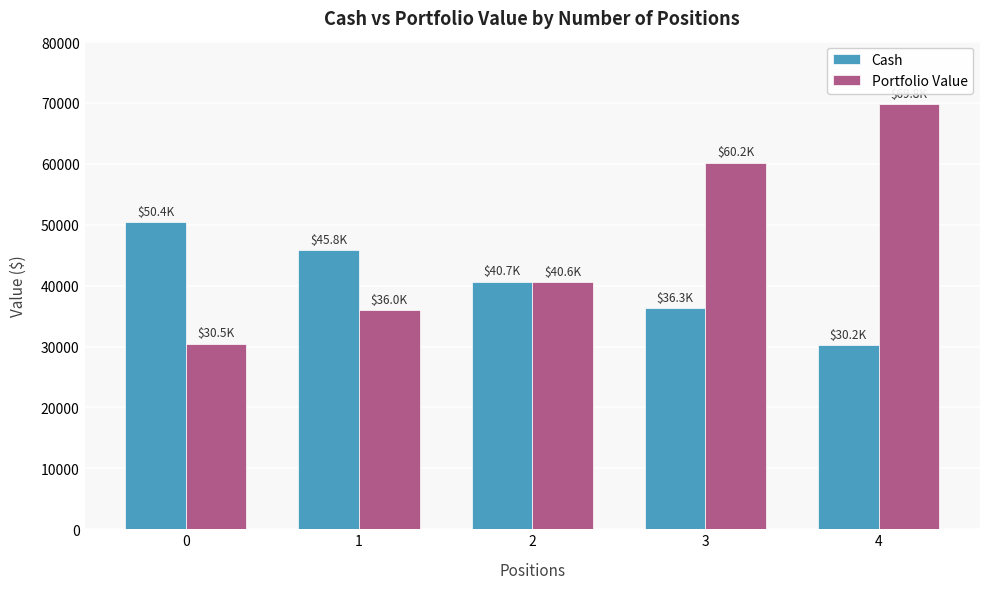

What is the spread (max minus min) of values at 2?

51.6